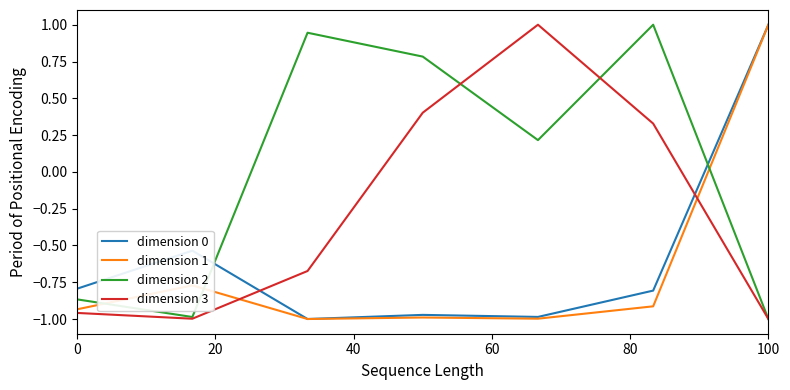

True or false: dimension 0 has more than 2 points higher than both neighbors.

False